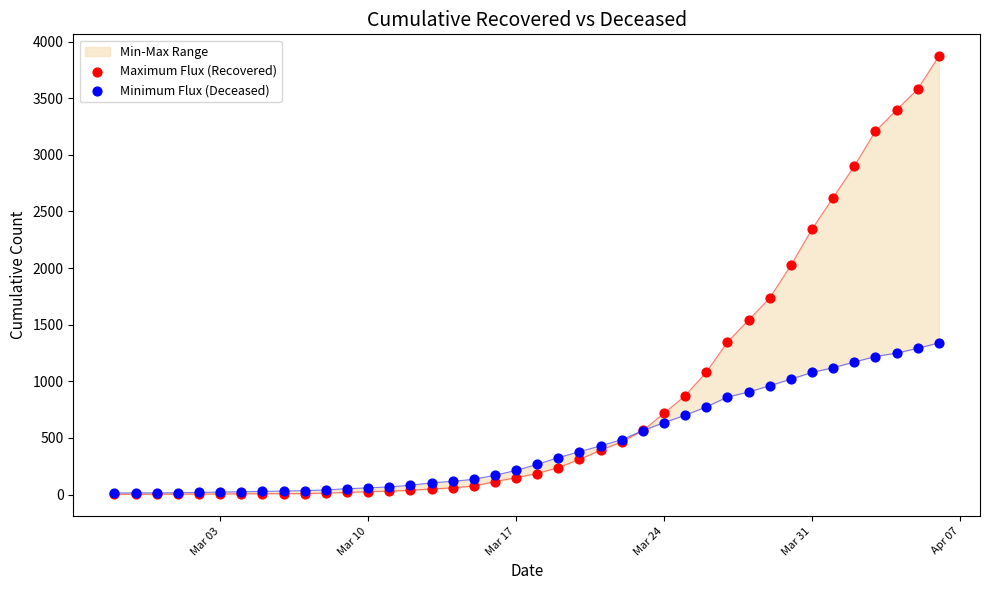

At how many categories does at least one series exceed 1424?

10